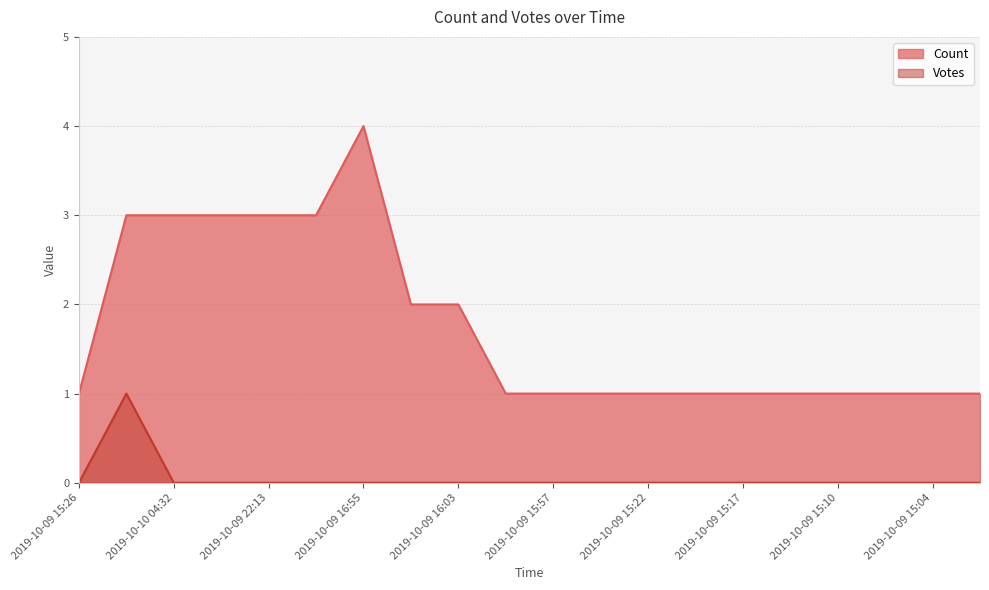

At how many categories does at least one series exceed 1?

8